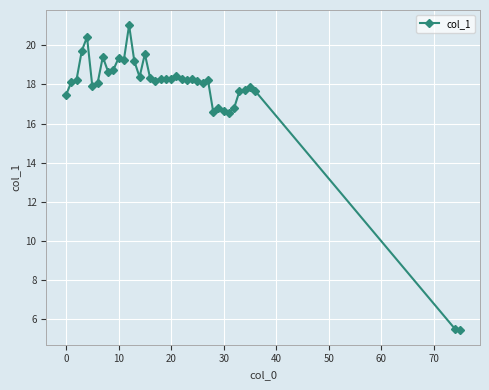

What is the smallest value displayed?

5.5